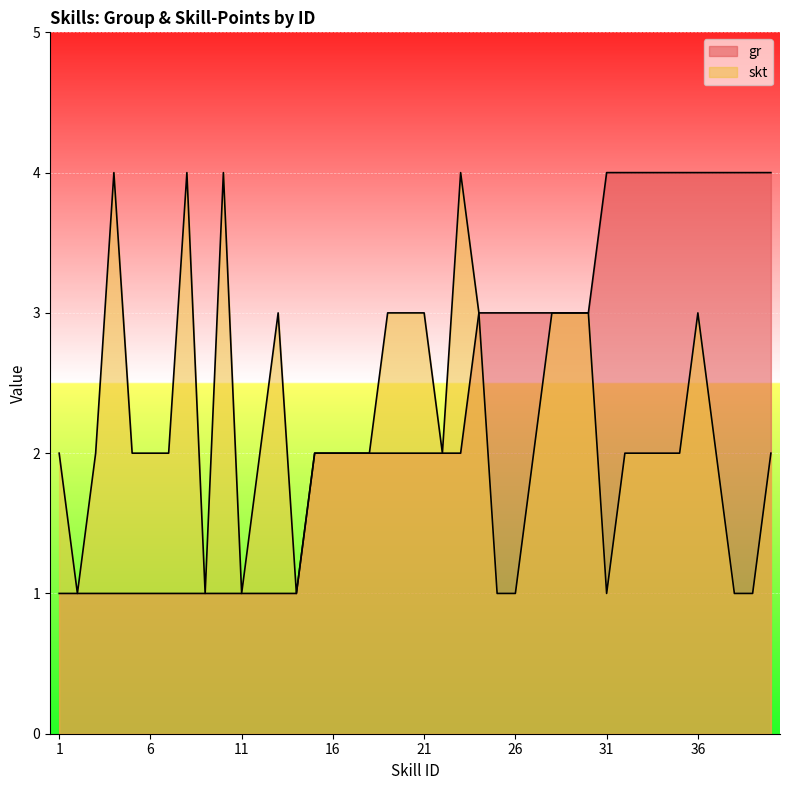

True or false: skt and gr cross at least once.

False